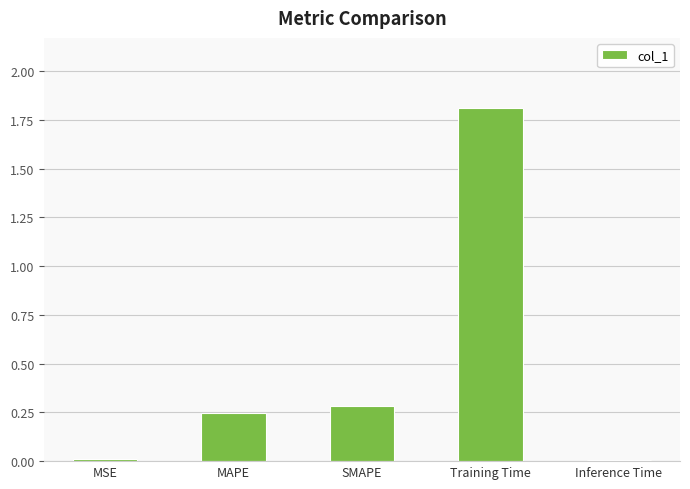

What is the sum of all values?

2.4